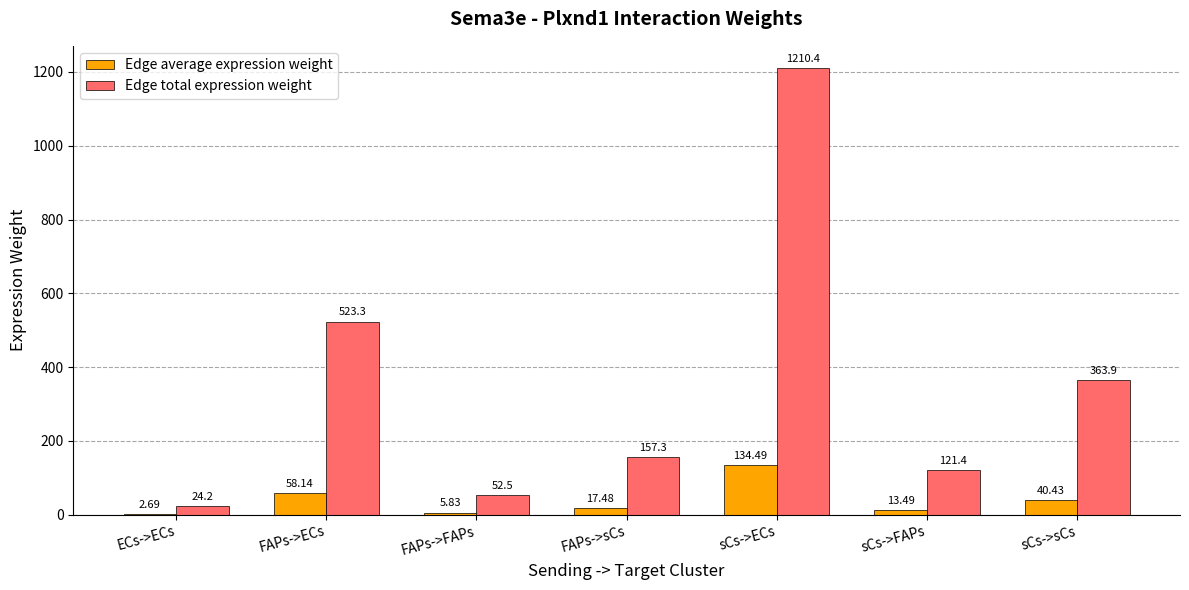

Is it true that Edge total expression weight equals 52.5 at FAPs->FAPs?

True